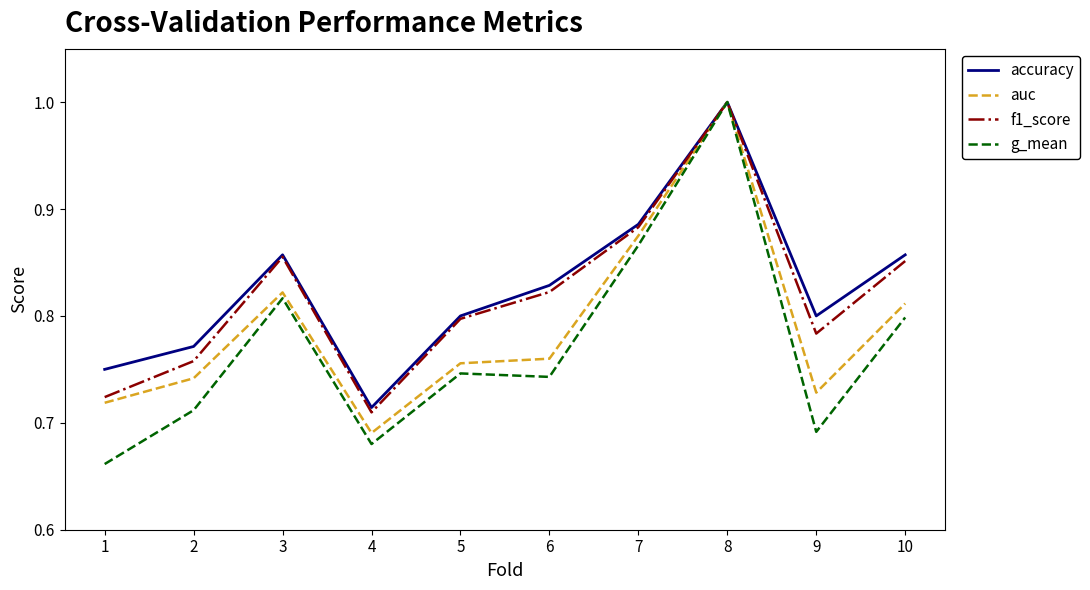

At which category is the sum across all series the highest?

8